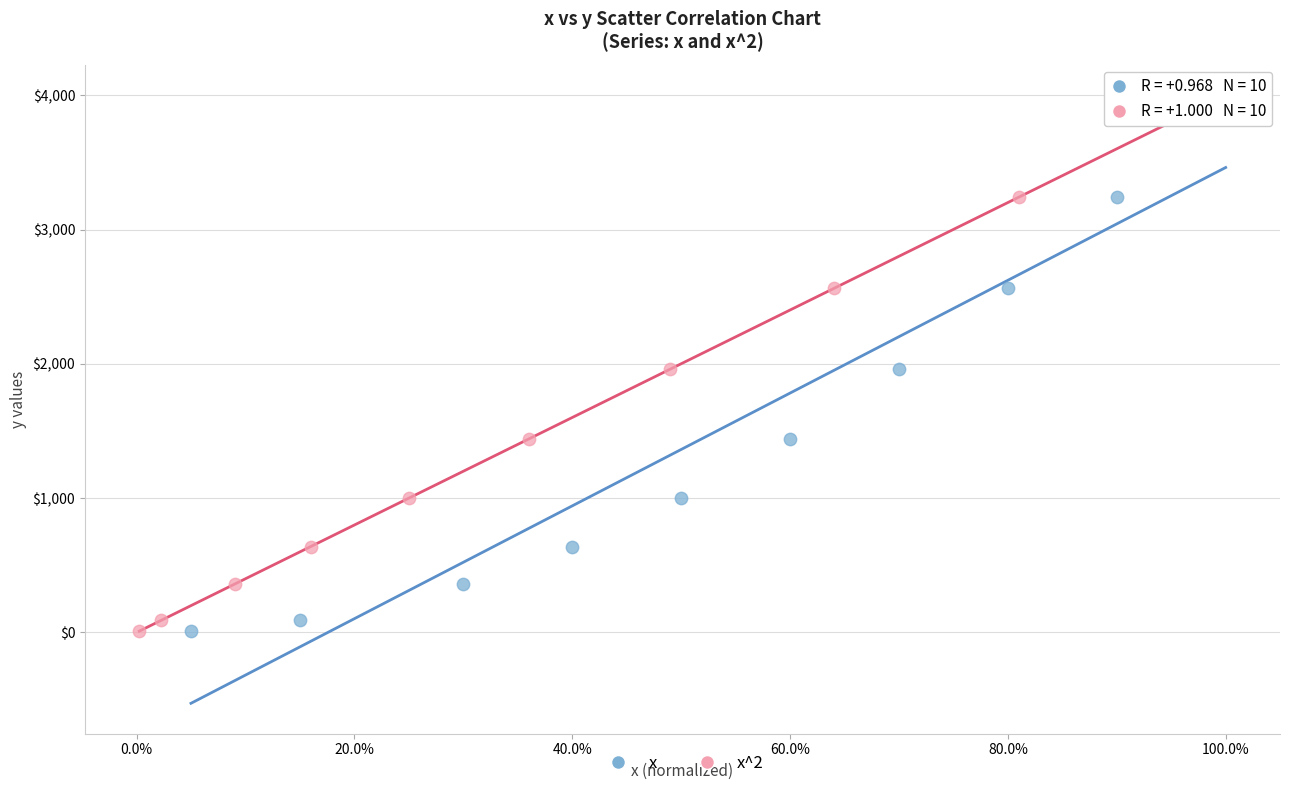

What are all the series names shown in the legend?

x, x^2